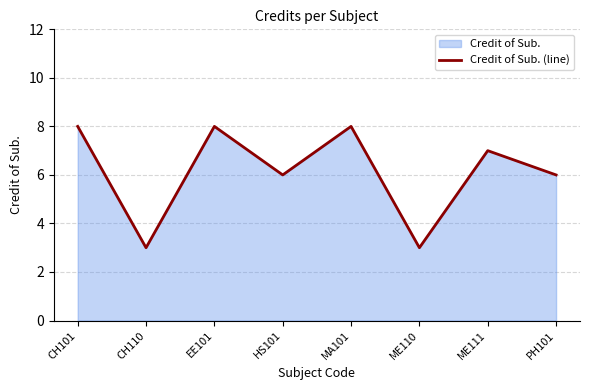

What is the greatest value displayed?

8